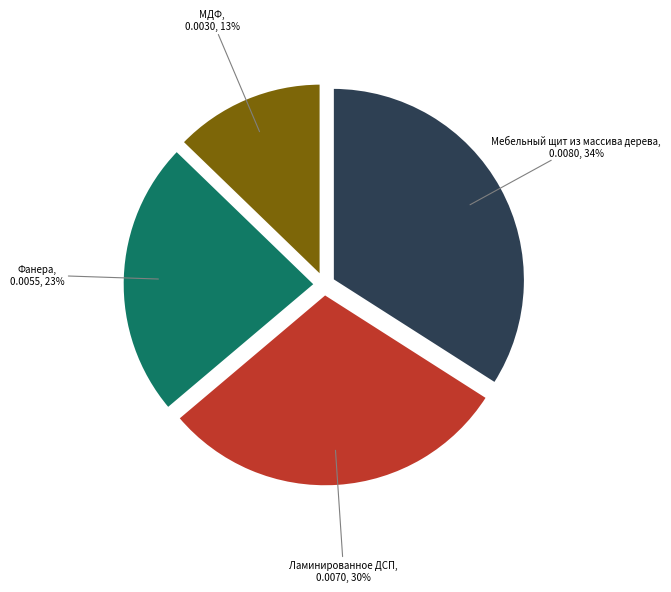

To the nearest percent, what is the difference between the Ламинированное ДСП and Мебельный щит из массива дерева slice percentages?

4%